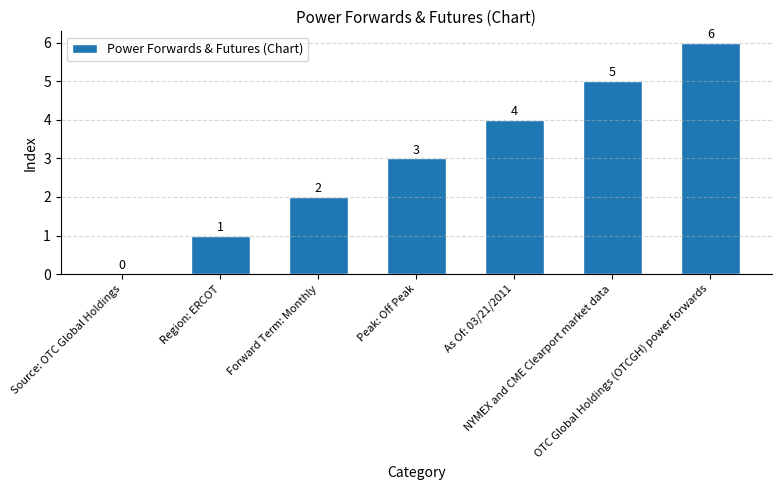

Between Region: ERCOT and Forward Term: Monthly, which is larger?

Forward Term: Monthly